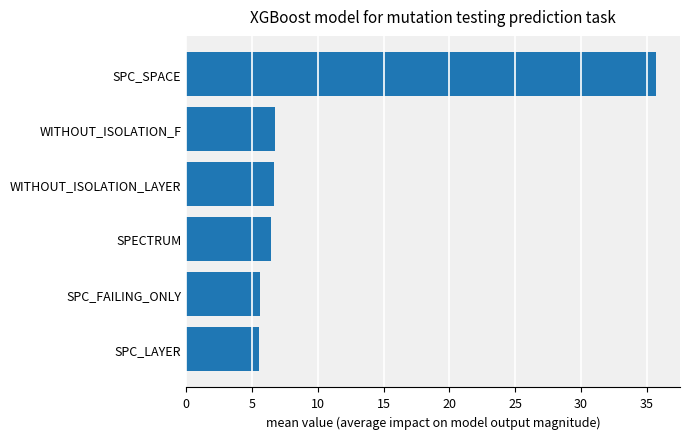

At which category does the chart reach its peak across all series?

SPC_SPACE